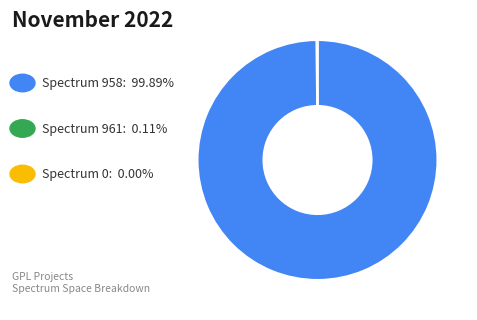

Does any single category account for the majority?

Yes